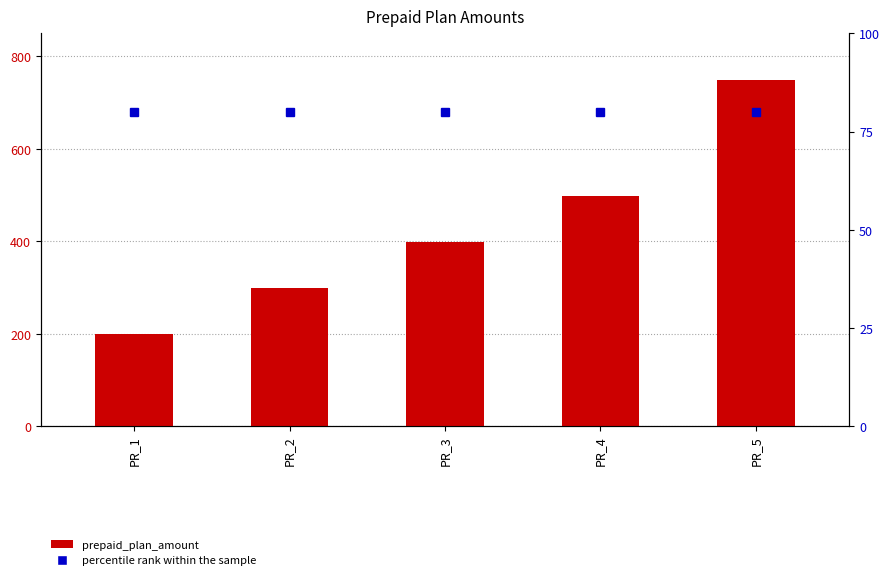

How many groups of bars are there?

5